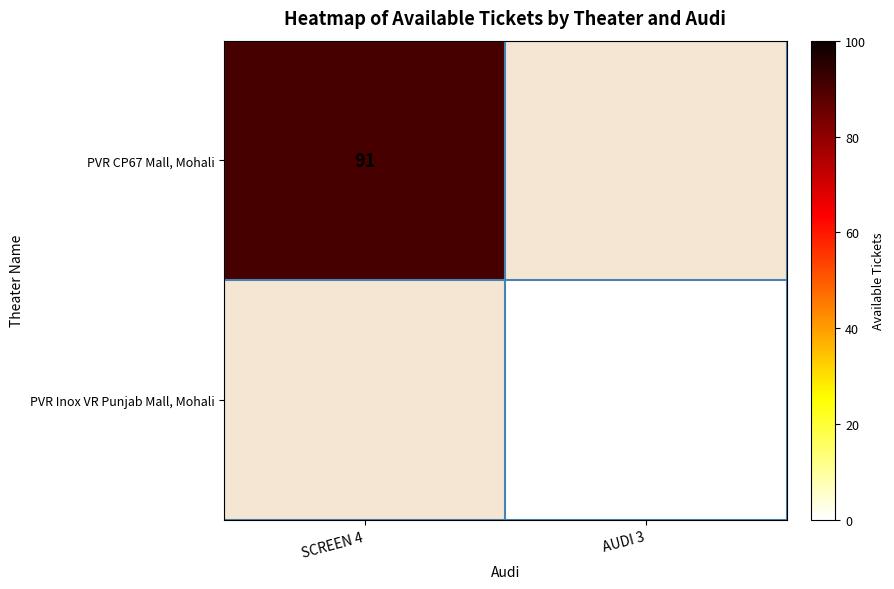

Between AUDI 3 and SCREEN 4, which is larger?

SCREEN 4